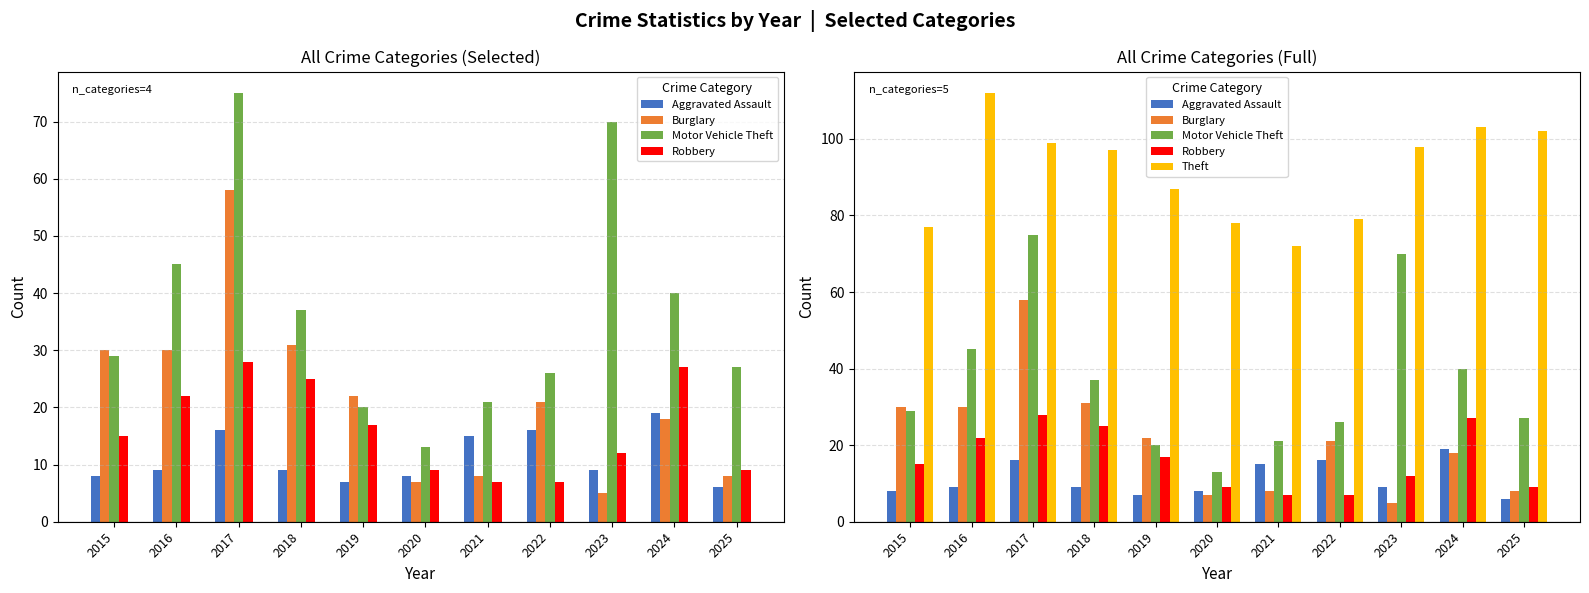

True or false: Robbery has a value of 12 at 2023.

True